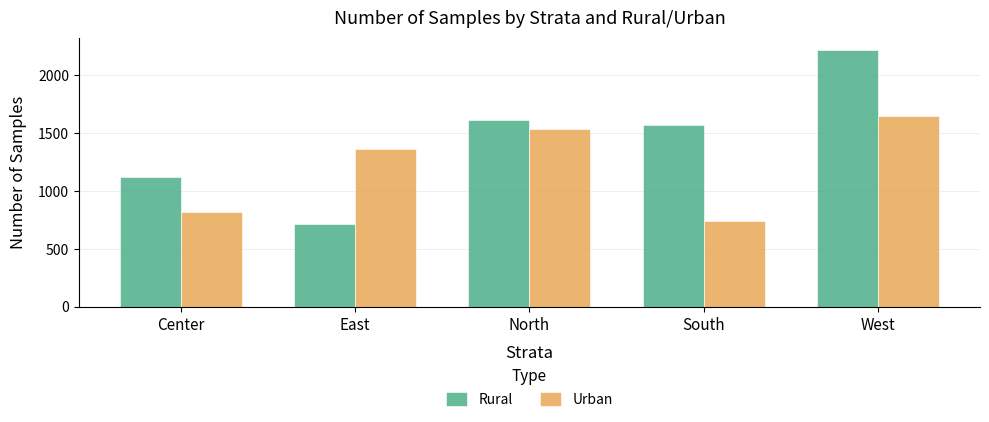

What is the label of the 5th bar from the left?

West